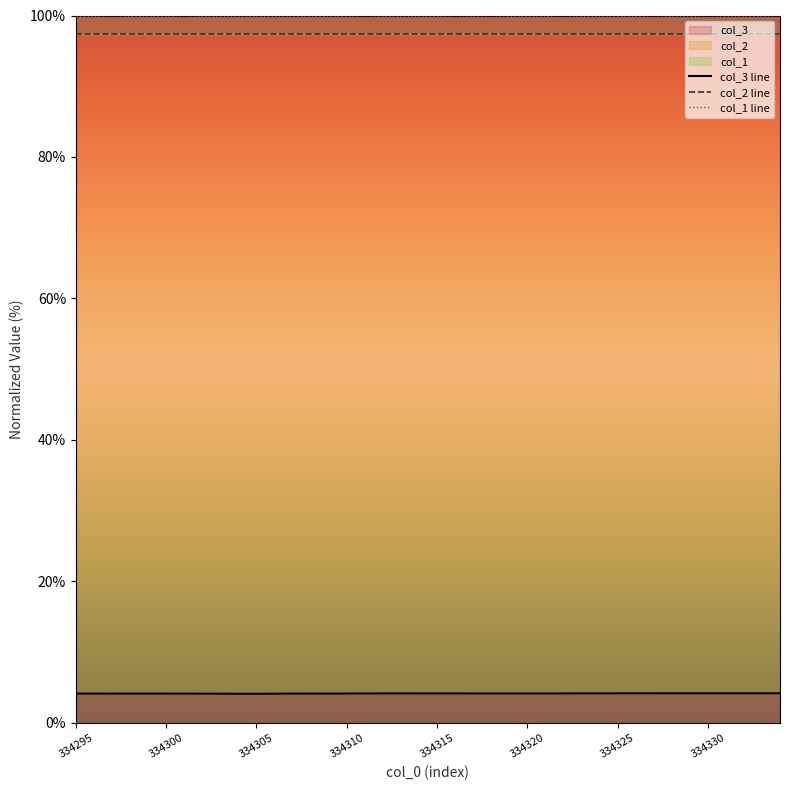

Where is the first local minimum for col_2 line?

334305